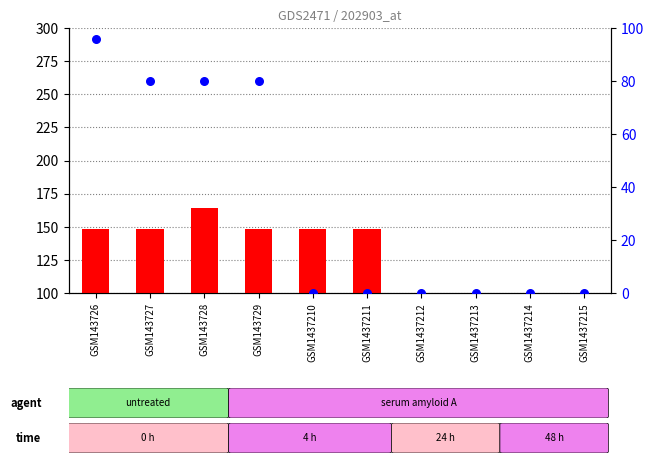

Which series has the largest total across all categories?

percentile rank within the sample